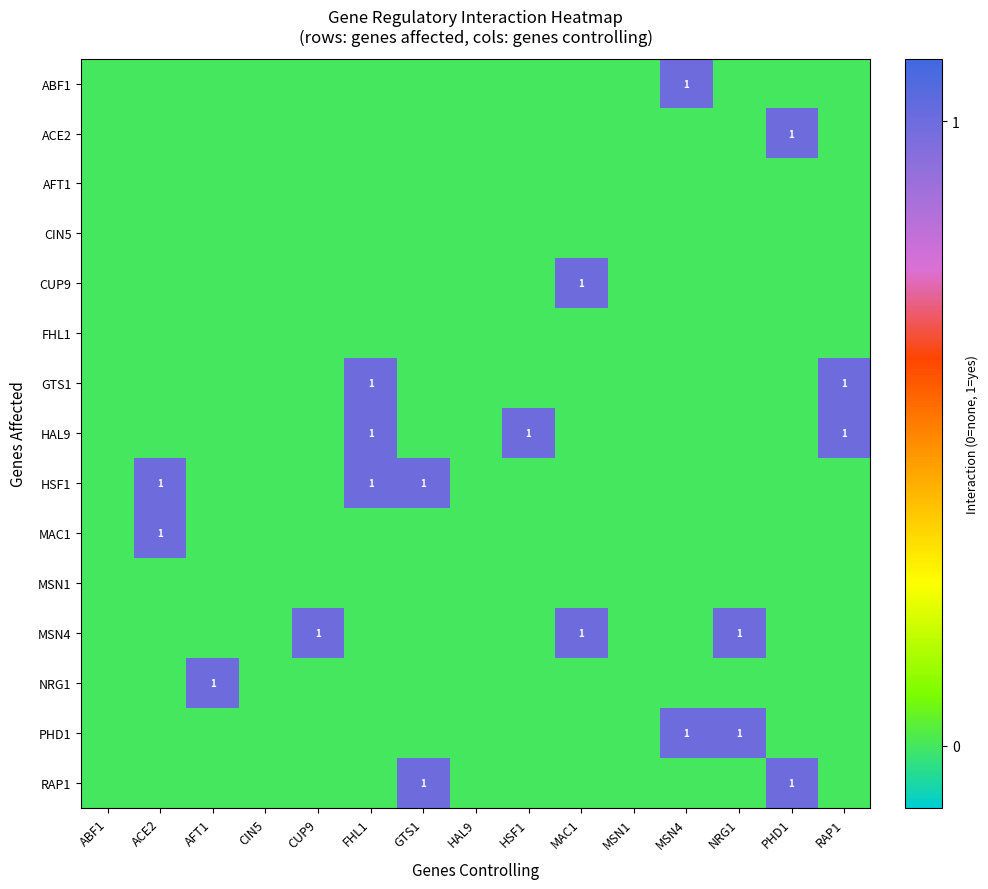

At which label does HSF1 reach its minimum?

ABF1